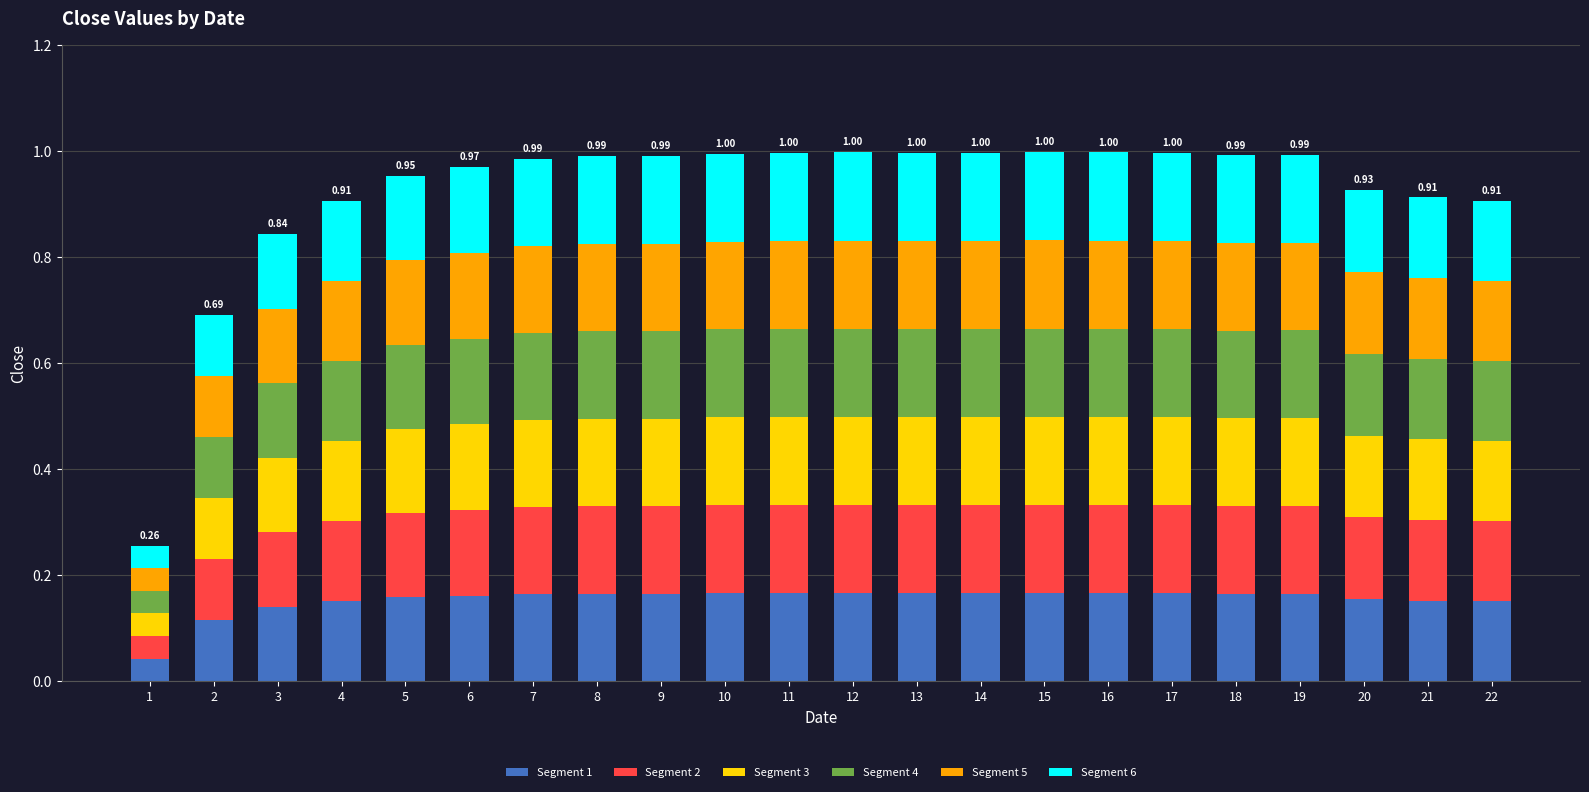

Are the bars grouped side by side (vs. stacked)?

No